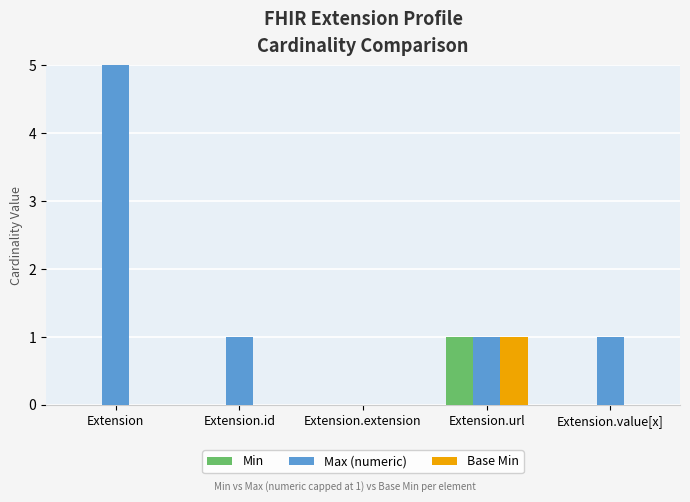

Where is Min nearest to the value 0?

Extension